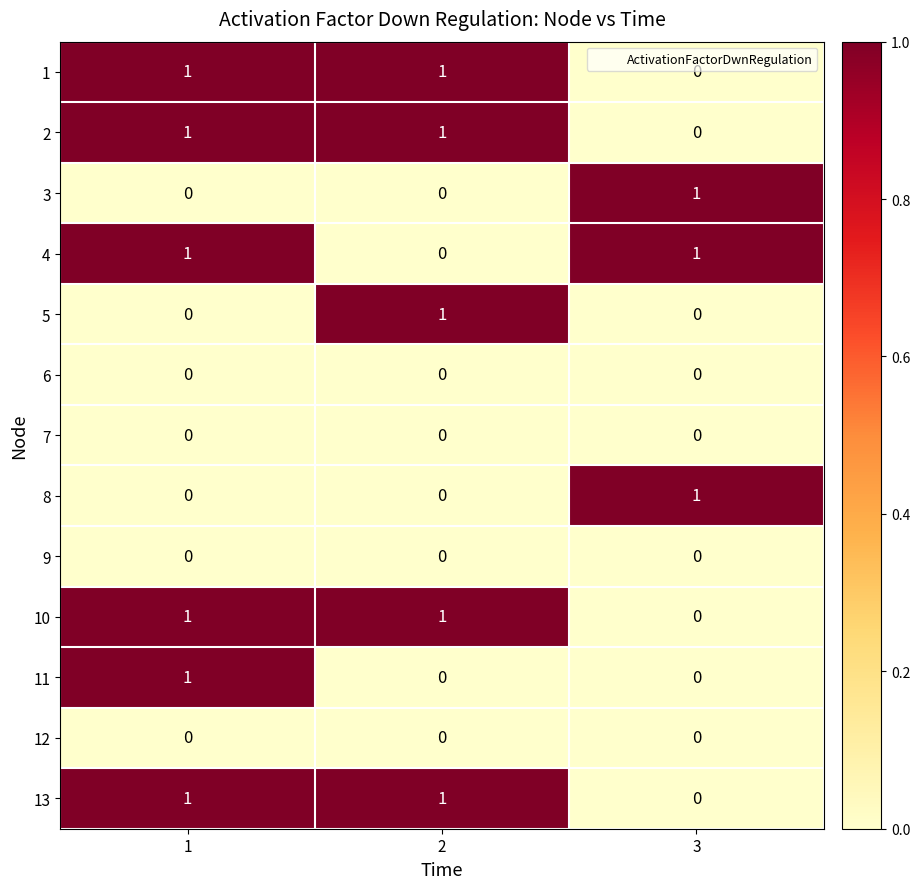

How many positive values does the 3 series have?

1